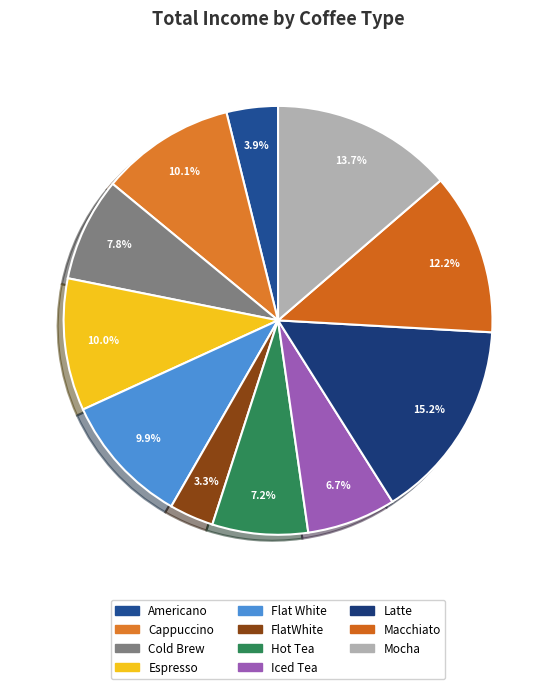

How many slices are in this pie chart?

11